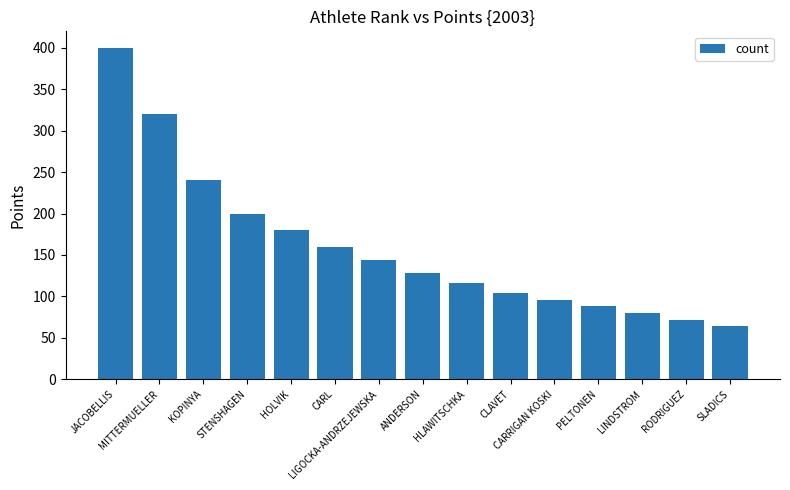

Which label corresponds to the largest value in the chart?

JACOBELLIS